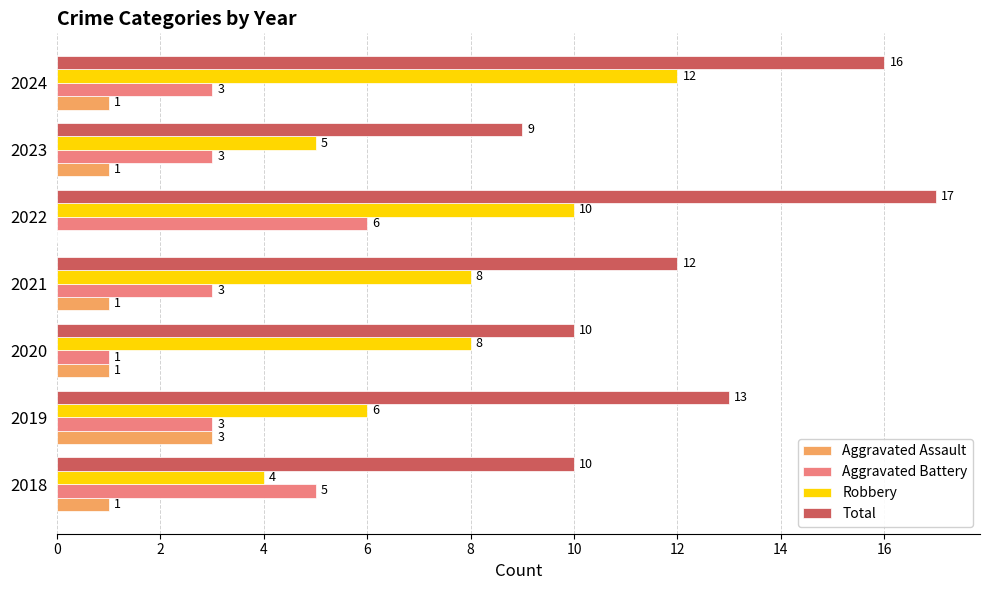

What is the total value across all series at 2018?

20